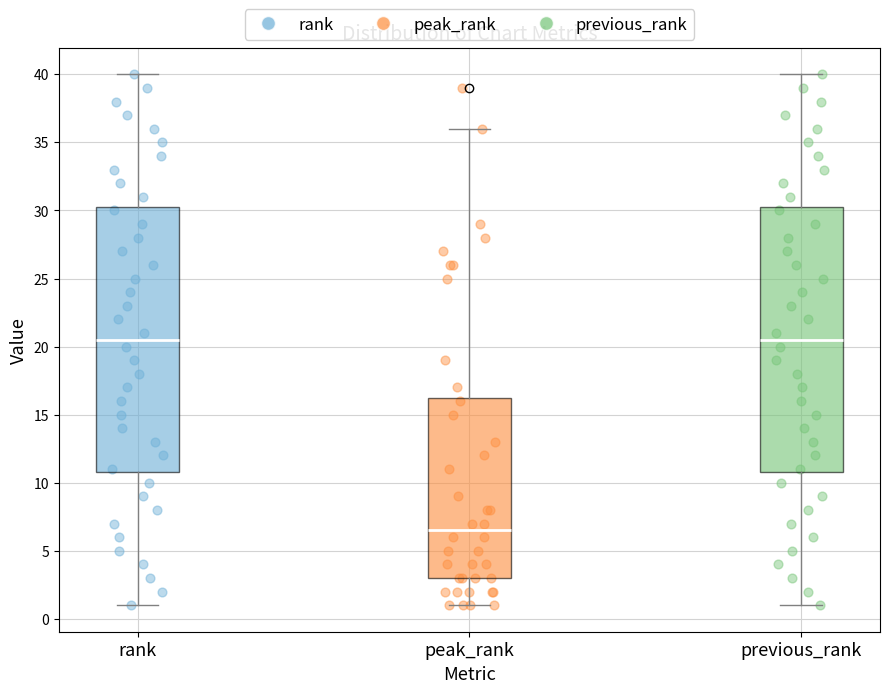

Reading left to right, transcribe this box plot: for each box, give where its median line is, the range the box spans, and where its two whiskers end, as read against the y-axis. The values are not printed on the chart, so give them approximately, as read against the axis.

rank: median 20.5, box 11.0 to 30.5, whiskers 1.0 to 40.0
peak_rank: median 6.5, box 3.0 to 16.5, whiskers 1.0 to 36.0
previous_rank: median 20.5, box 11.0 to 30.5, whiskers 1.0 to 40.0